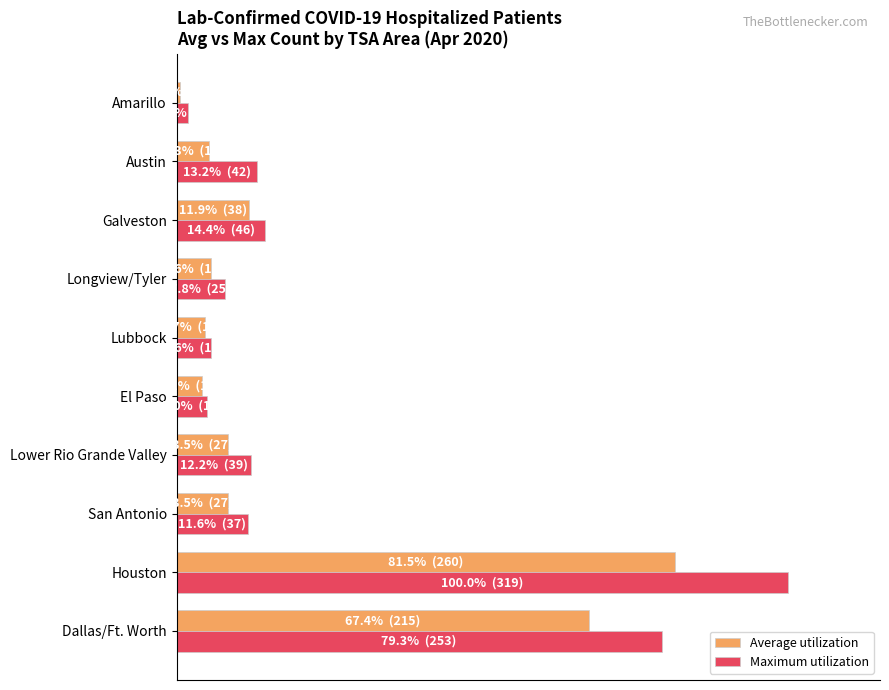

List the series in order of their peak value, highest first.

Maximum utilization, Average utilization